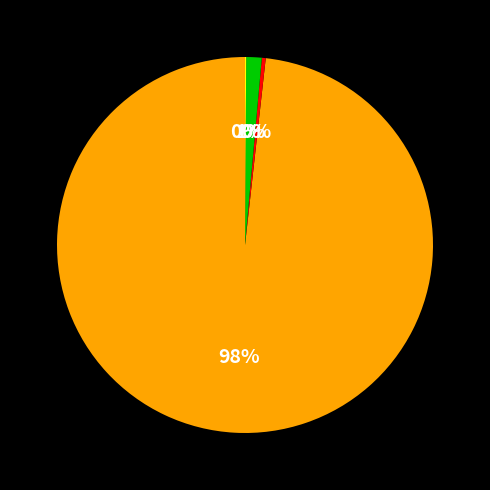

To the nearest percent, what is the average slice percentage?

25%